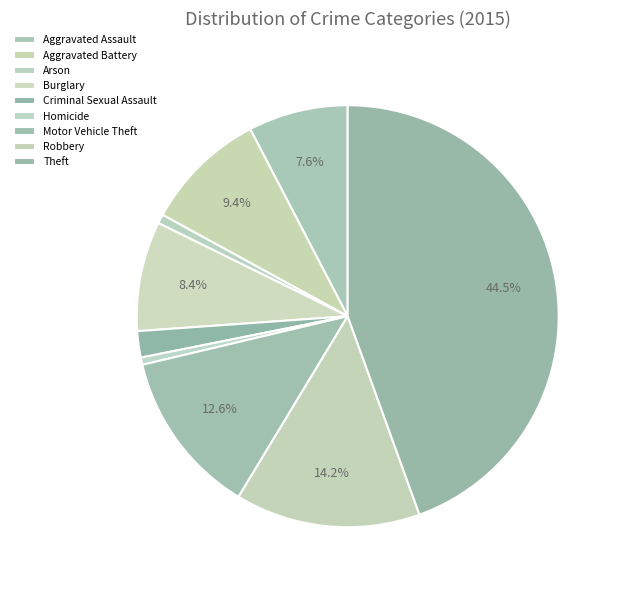

Rank the categories by value from highest to lowest.

Theft, Robbery, Motor Vehicle Theft, Aggravated Battery, Burglary, Aggravated Assault, Criminal Sexual Assault, Arson, Homicide